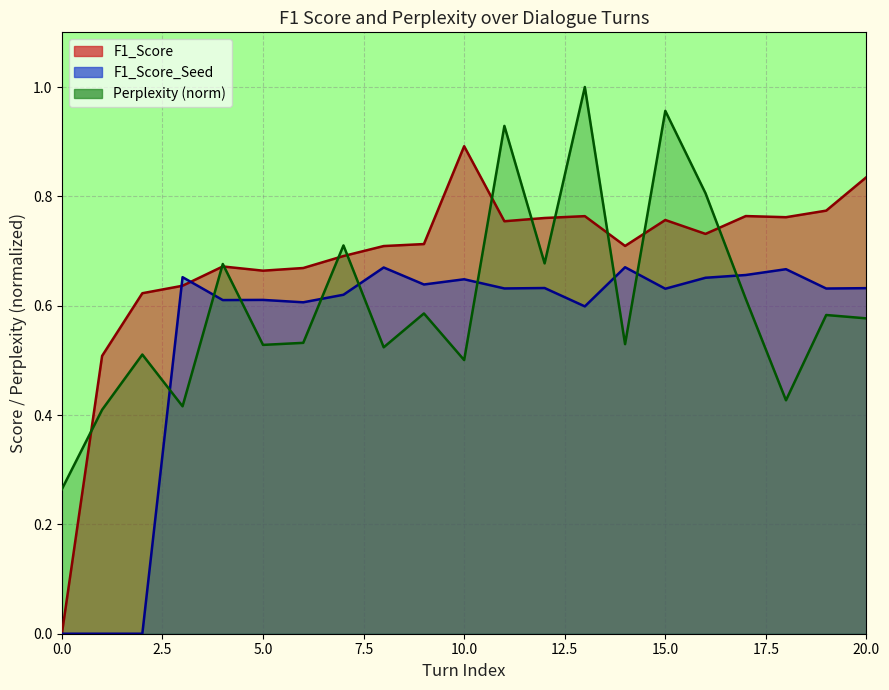

True or false: Perplexity and F1_Score intersect in this chart.

True